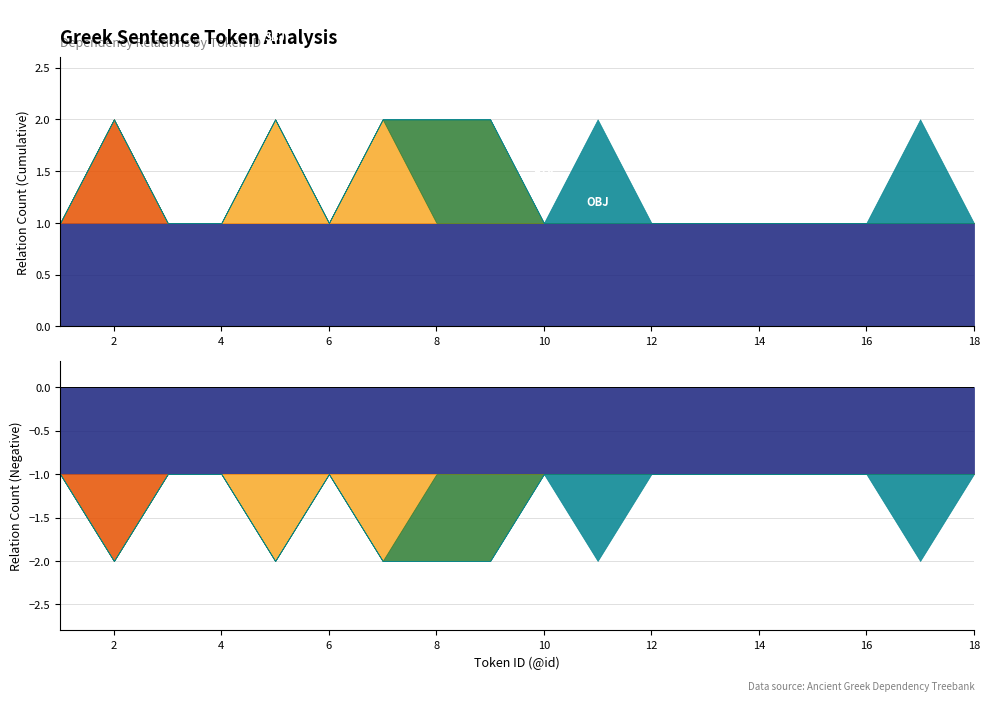

How many interior local valleys does the SBJ series have?

1